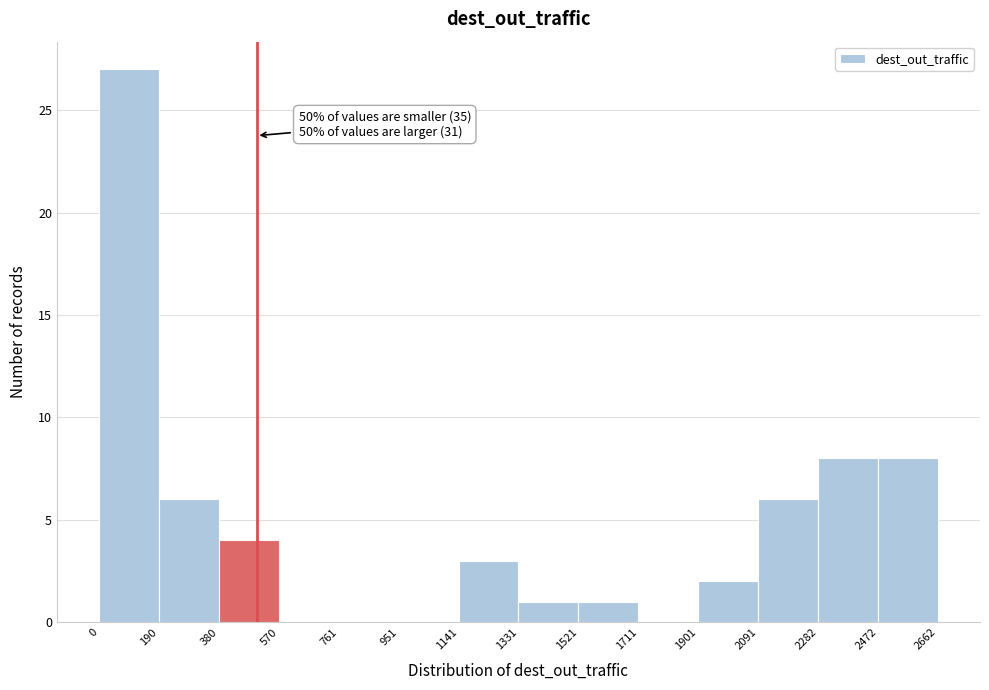

Over which range of the x-axis is the bar tallest?

0 to 190